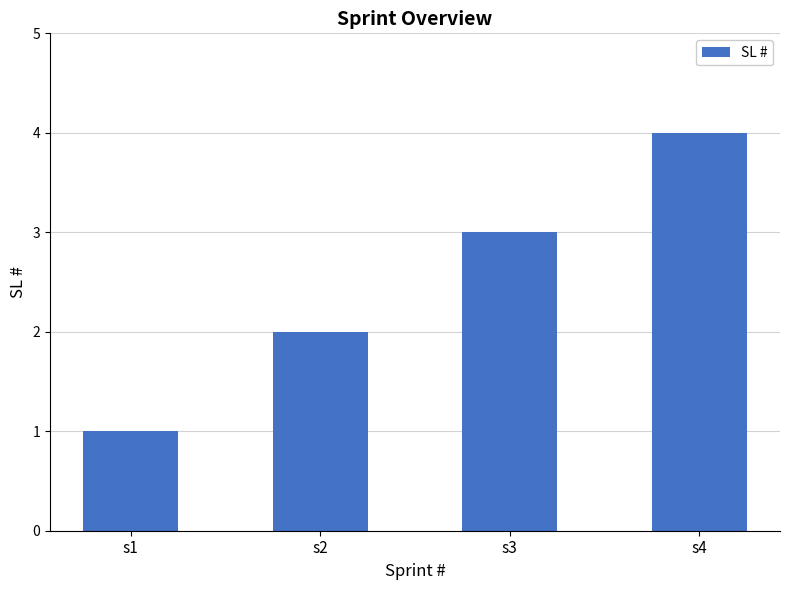

Which label corresponds to the smallest value in the chart?

s1